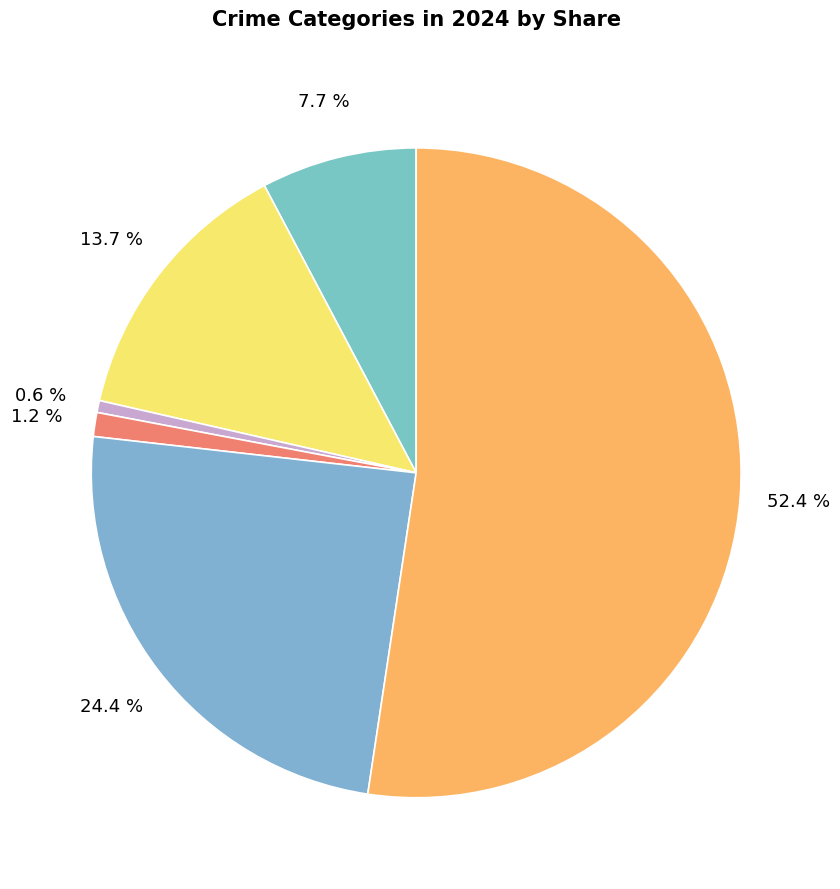

How many segments does this pie chart have?

6